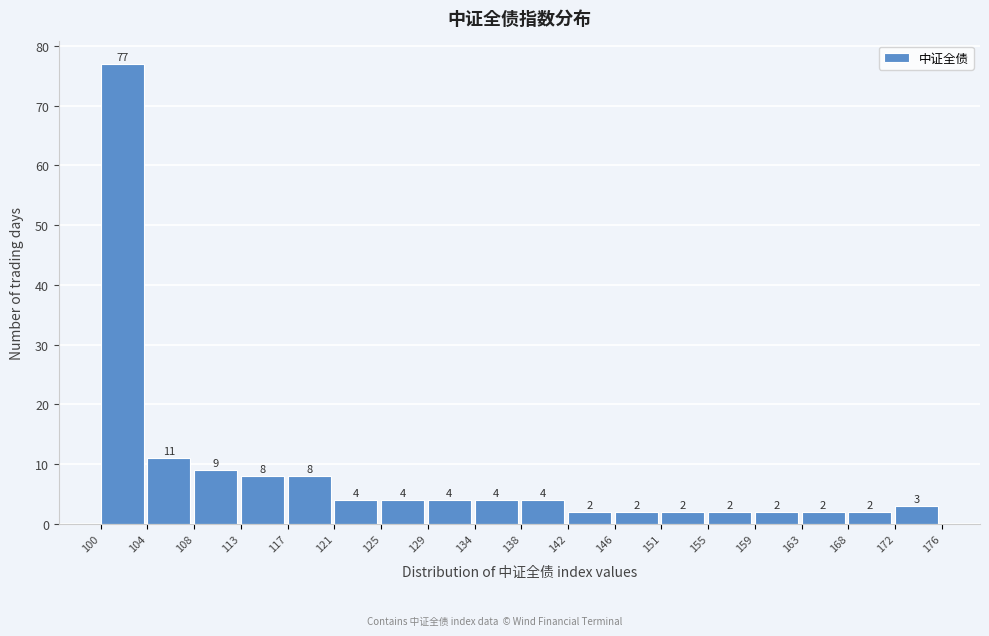

Which range on the x-axis has the tallest bar?

100 to 104